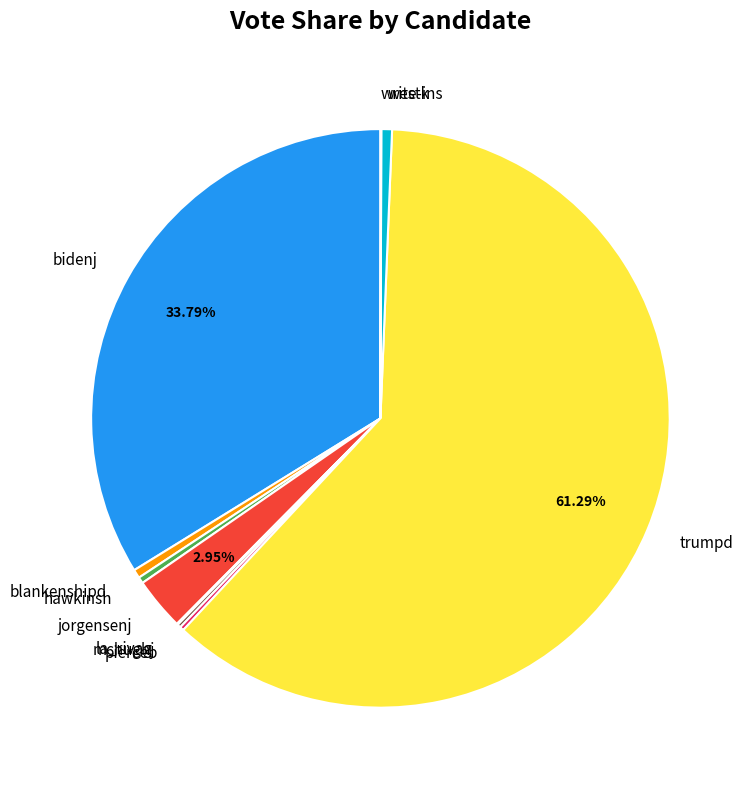

Is there any slice that represents more than half of the pie?

Yes